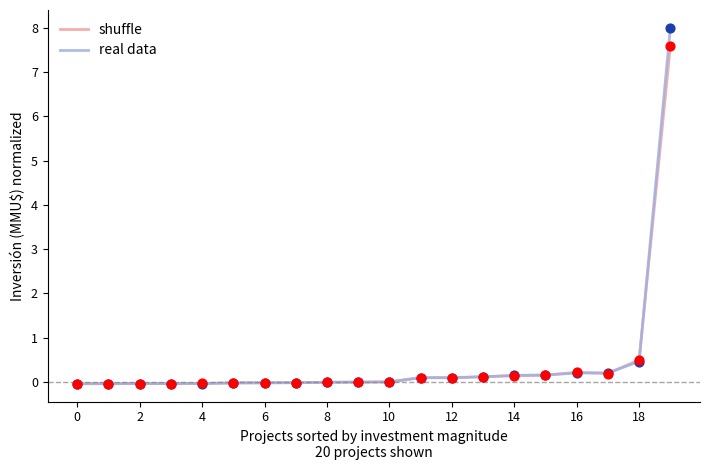

At which category is the sum across all series the highest?

19